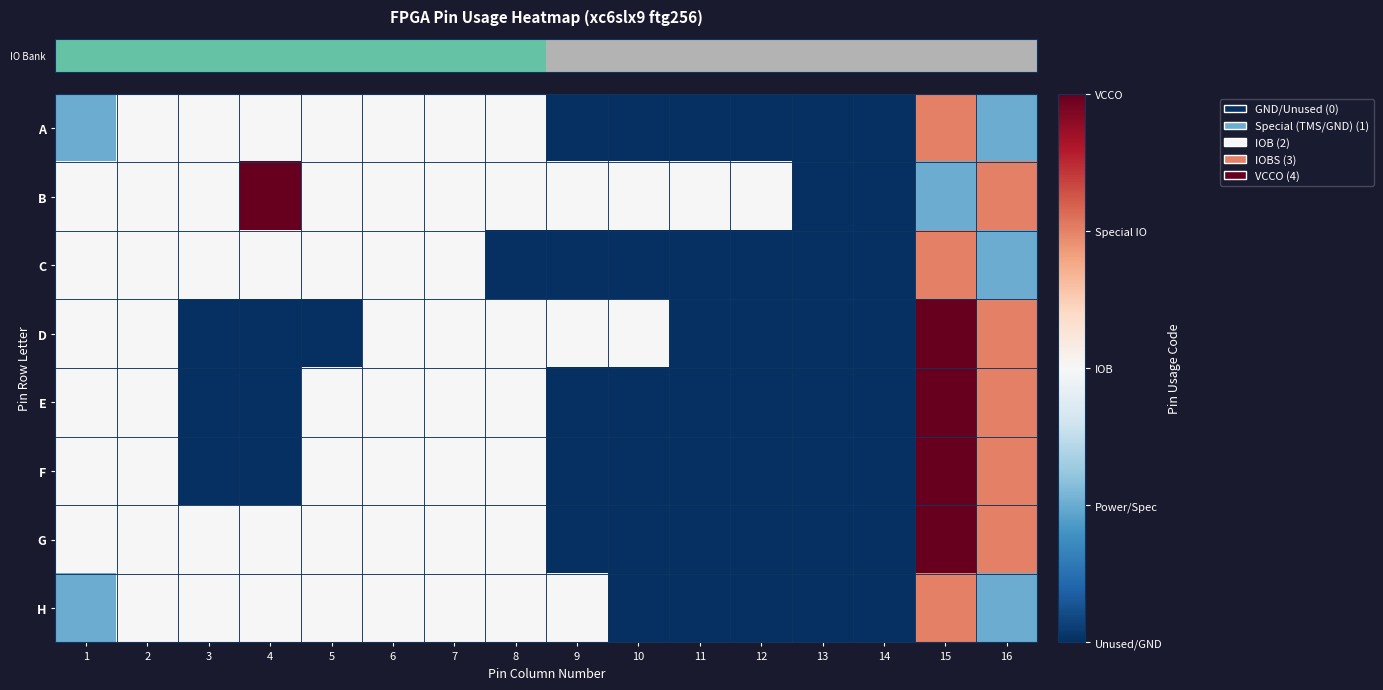

What is the total value across all series at 7?

16